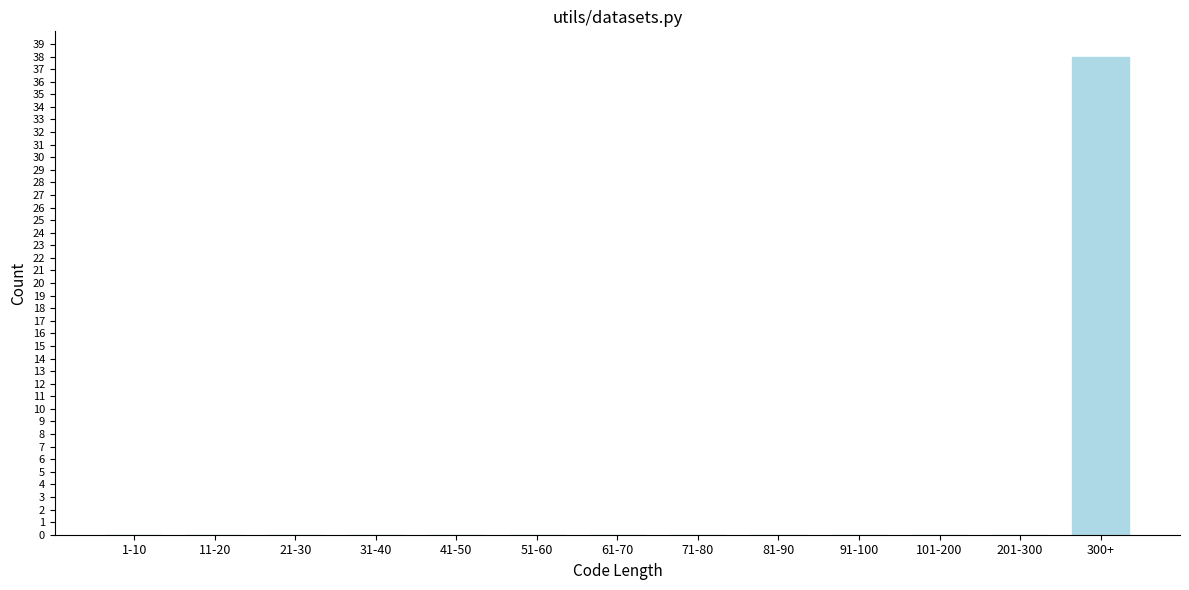

Reading right to left, what are all the values shown in this chart?

300+=38	201-300=0	101-200=0	91-100=0	81-90=0	71-80=0	61-70=0	51-60=0	41-50=0	31-40=0	21-30=0	11-20=0	1-10=0